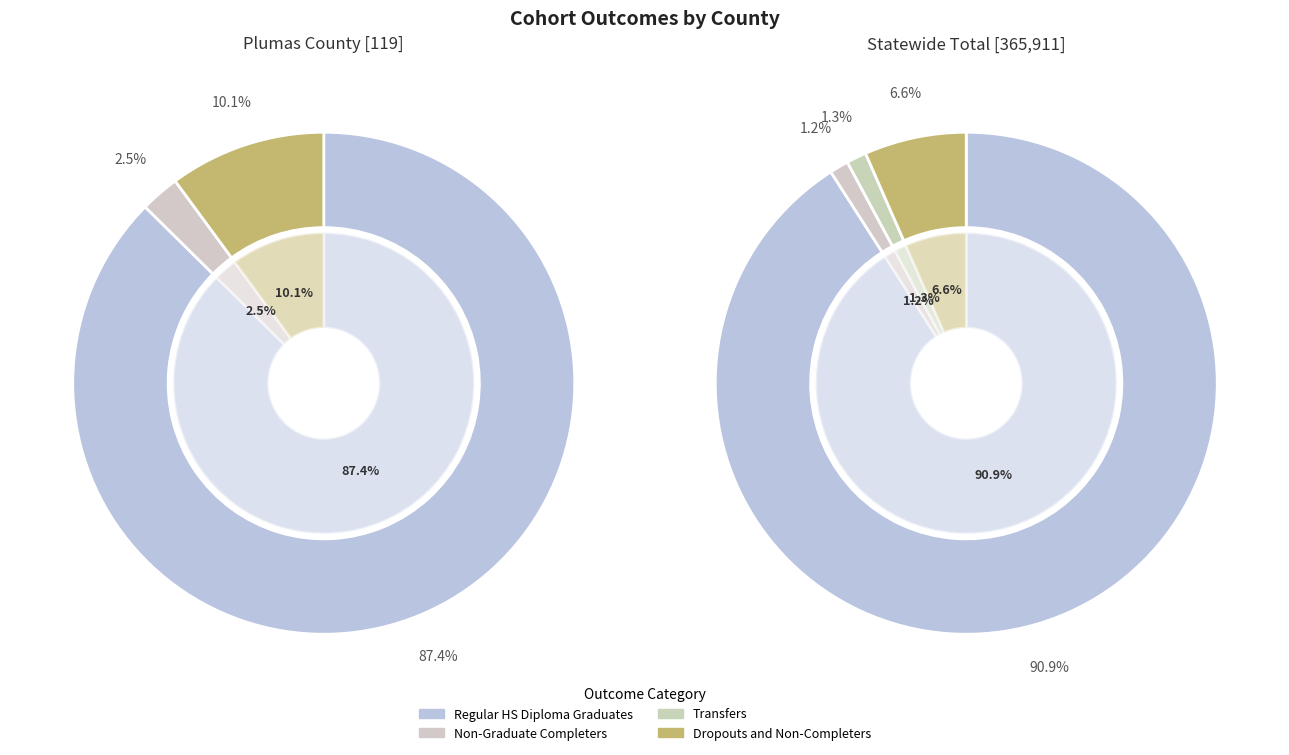

Do Plumas County and Statewide Total together represent more than half of the pie?

Yes